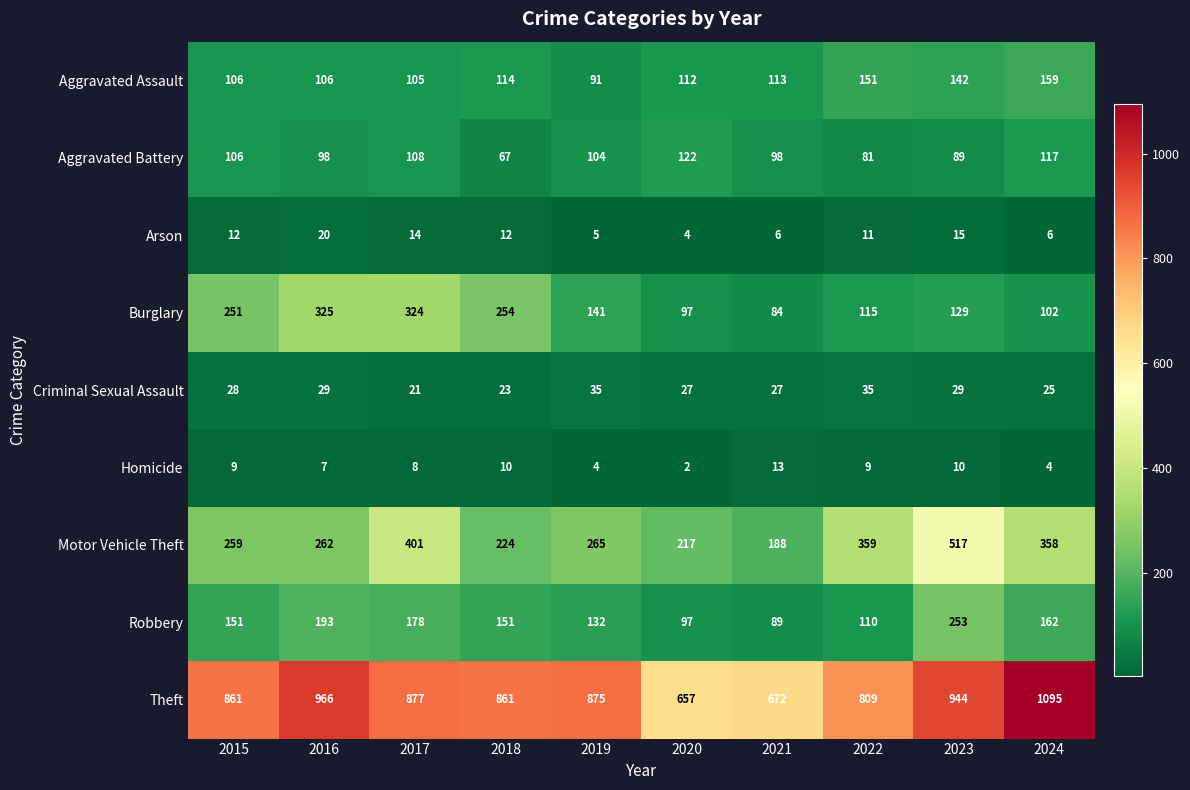

How many series are shown in this chart?

9